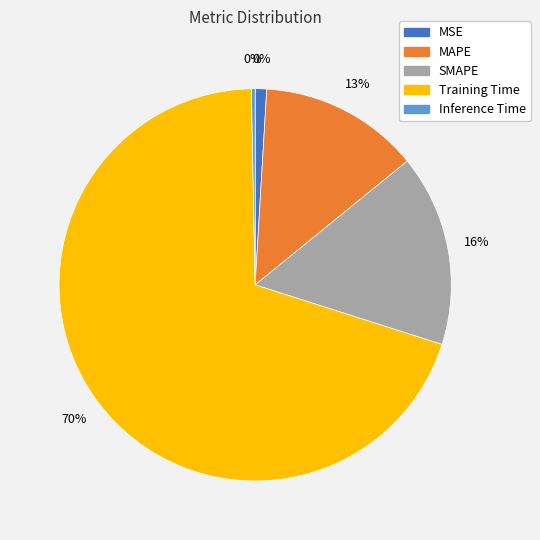

To the nearest percent, what is the average slice percentage?

20%